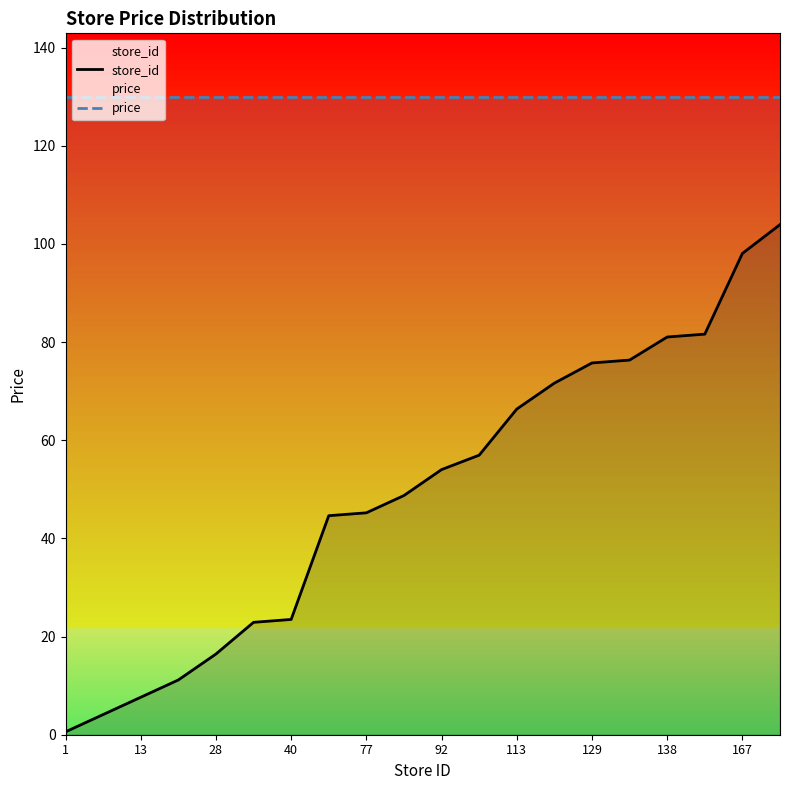

What are all the series names shown in the legend?

store_id, price